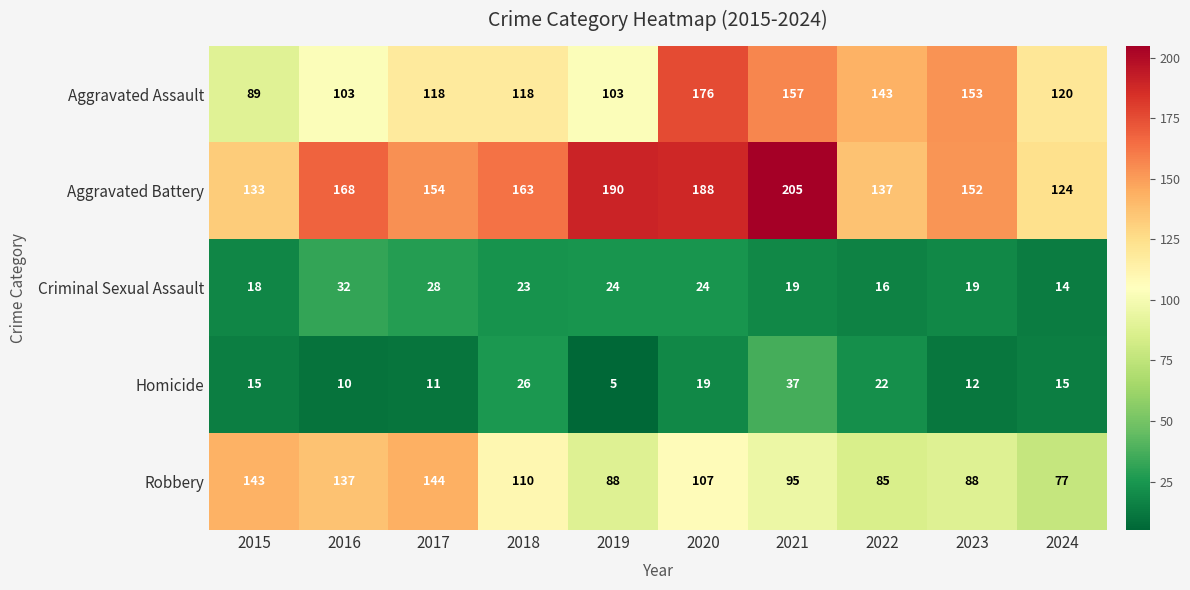

How many data points in Robbery are less than 107?

5